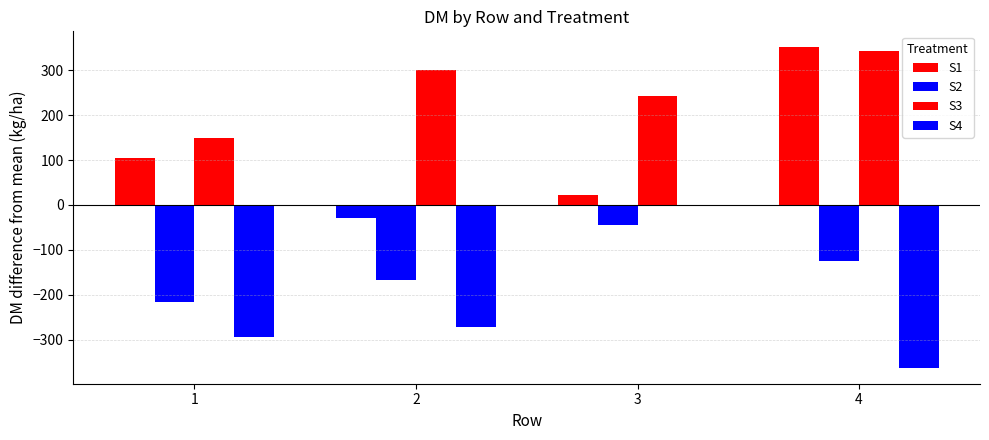

List the series in order of their overall mean, highest first.

S3, S1, S2, S4